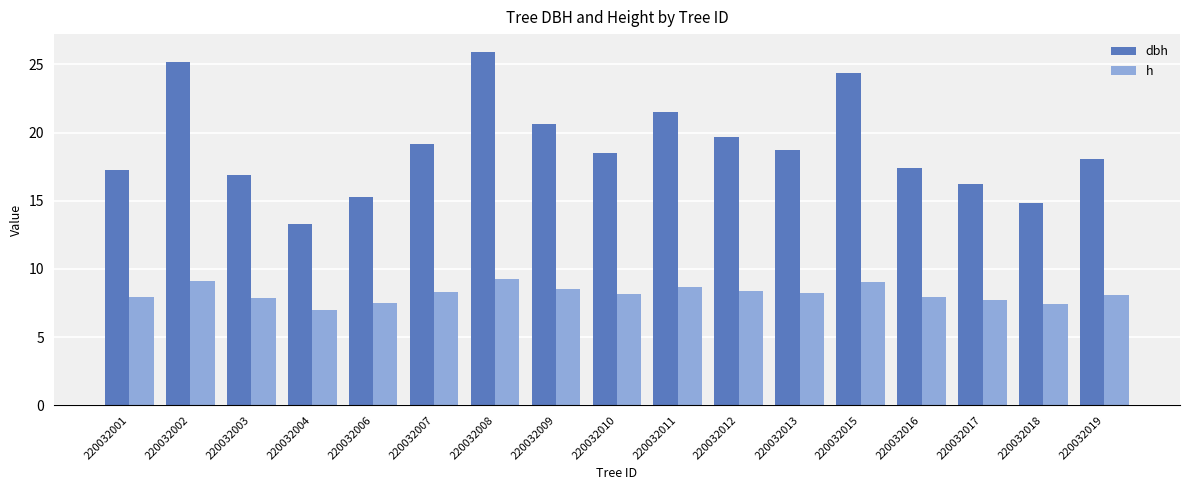

Are the bars grouped side by side (vs. stacked)?

Yes